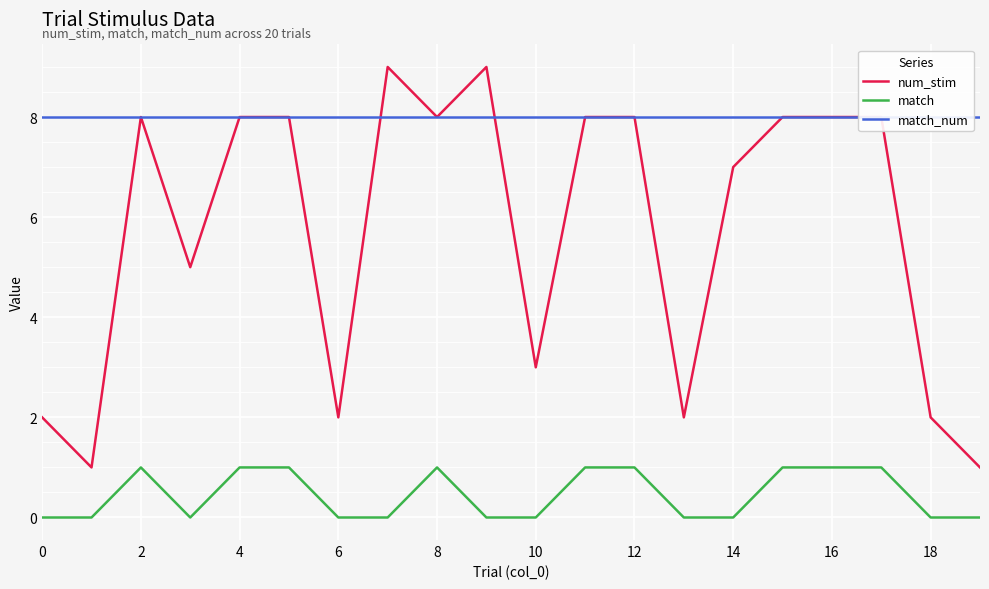

What is the maximum value for match?

1